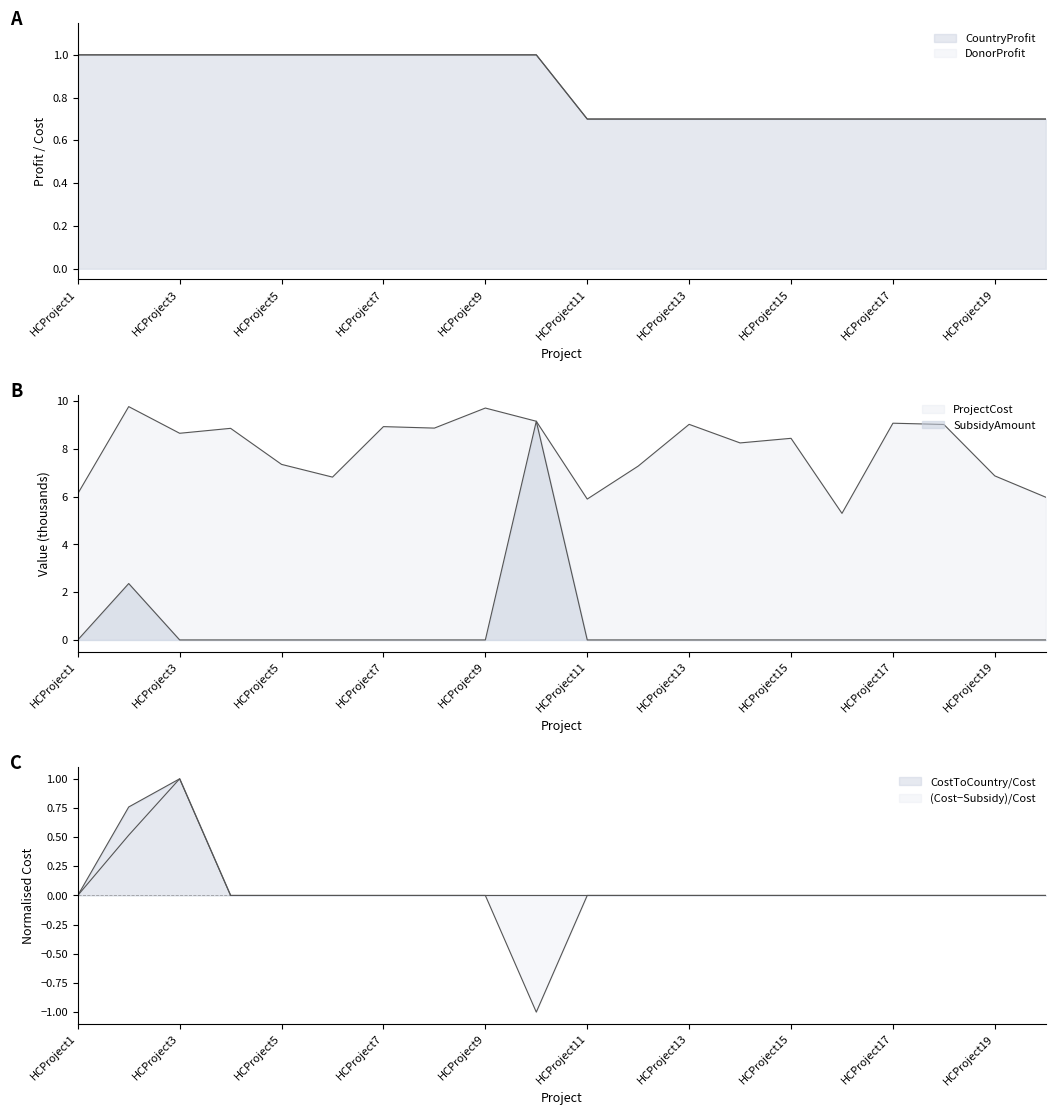

What is the difference between the second highest and second lowest values in the SubsidyAmount series?

2.4